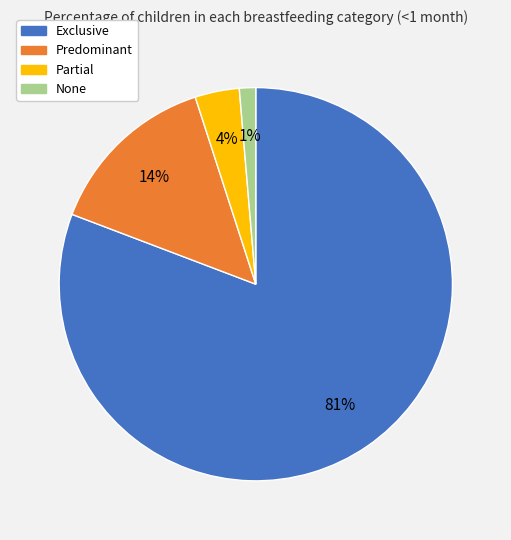

What percentage is the Predominant slice, to the nearest percent?

14%